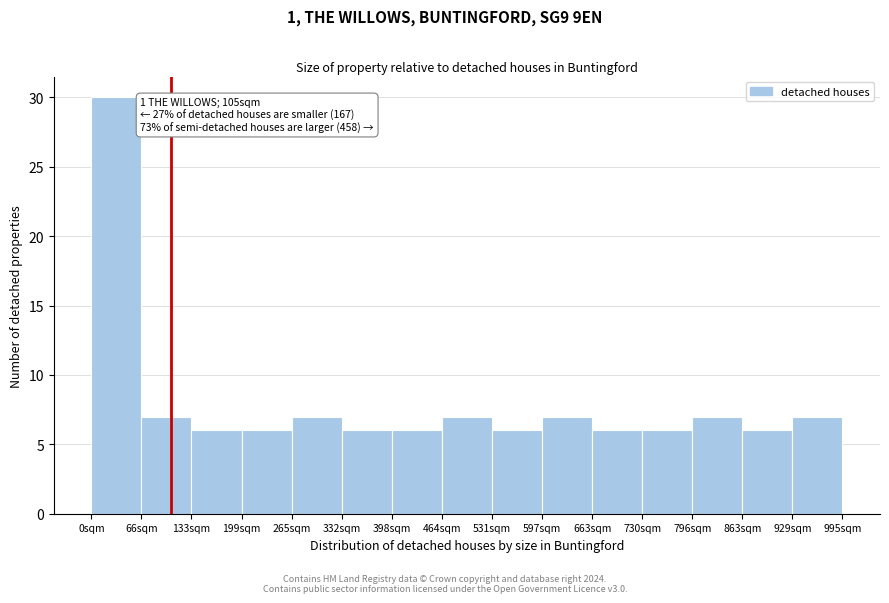

Over which range of the x-axis is the bar tallest?

0 to 70